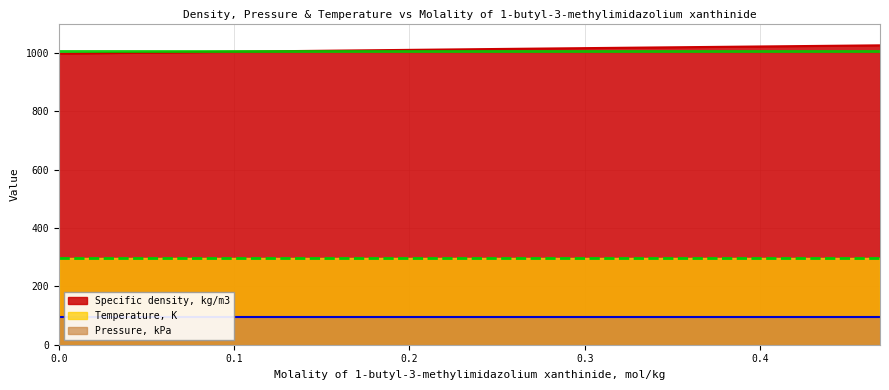

Read the Temperature, K value at 0.3205.

298.1